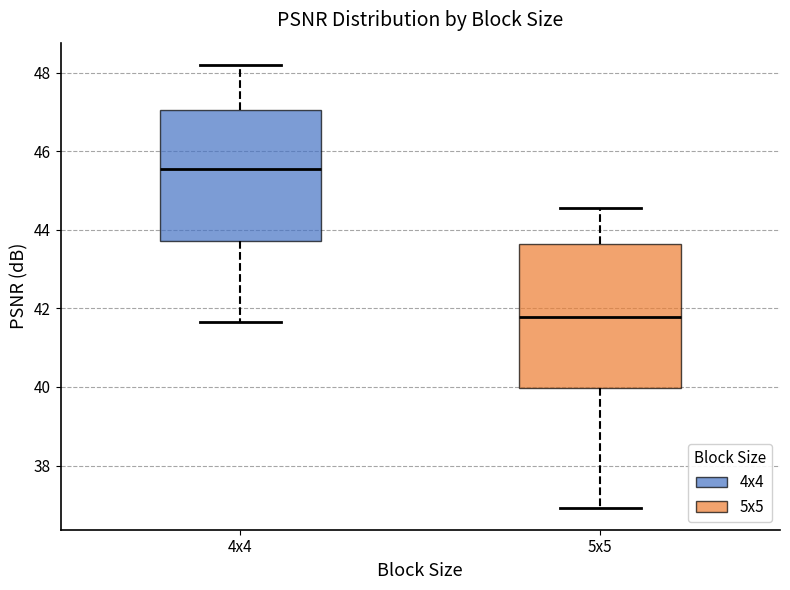

Where does the median line of the box for 4x4 sit on the y-axis? The values are not printed on the chart, so give them approximately, as read against the axis.

45.6